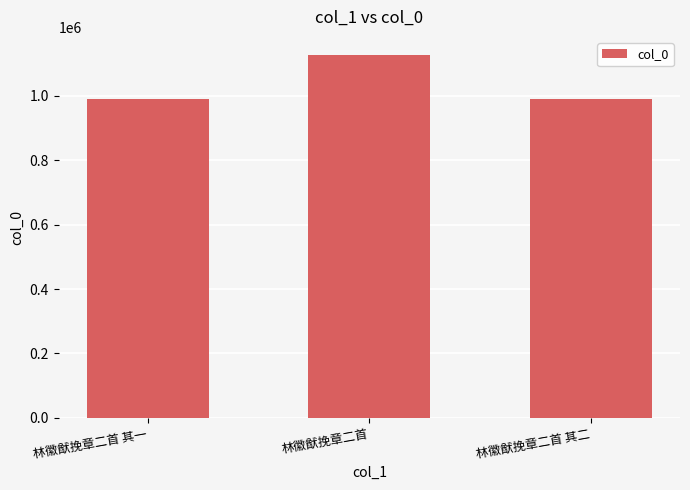

What is the sum of all values?

3104623